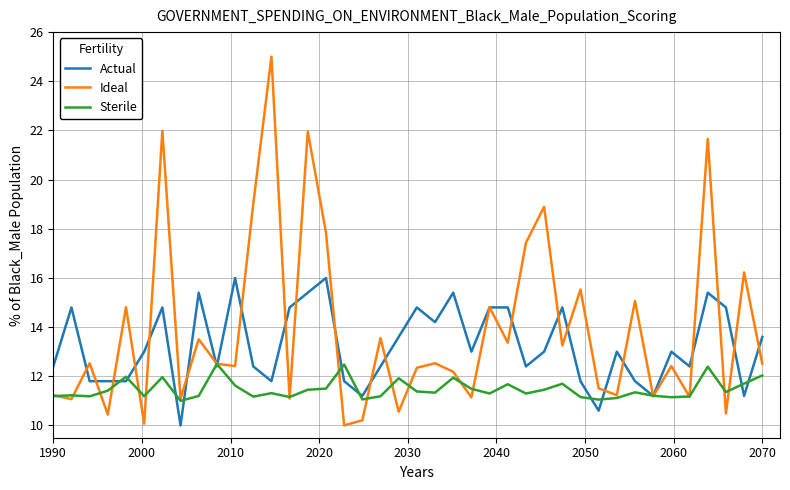

After their last crossing, which series has the higher values: Actual or Sterile?

Actual